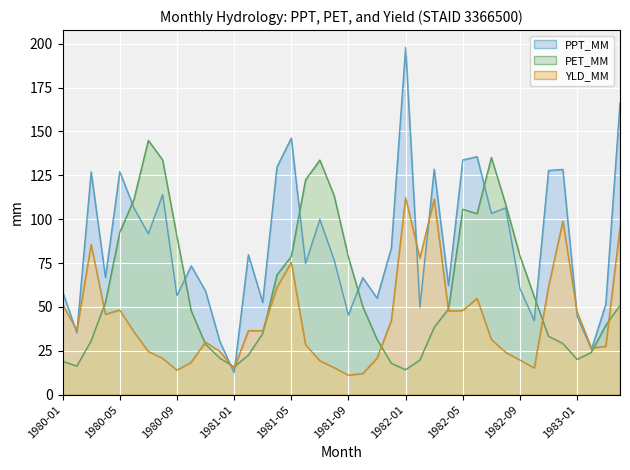

What is the difference between the maximum and minimum values in the PET_MM series?

130.7